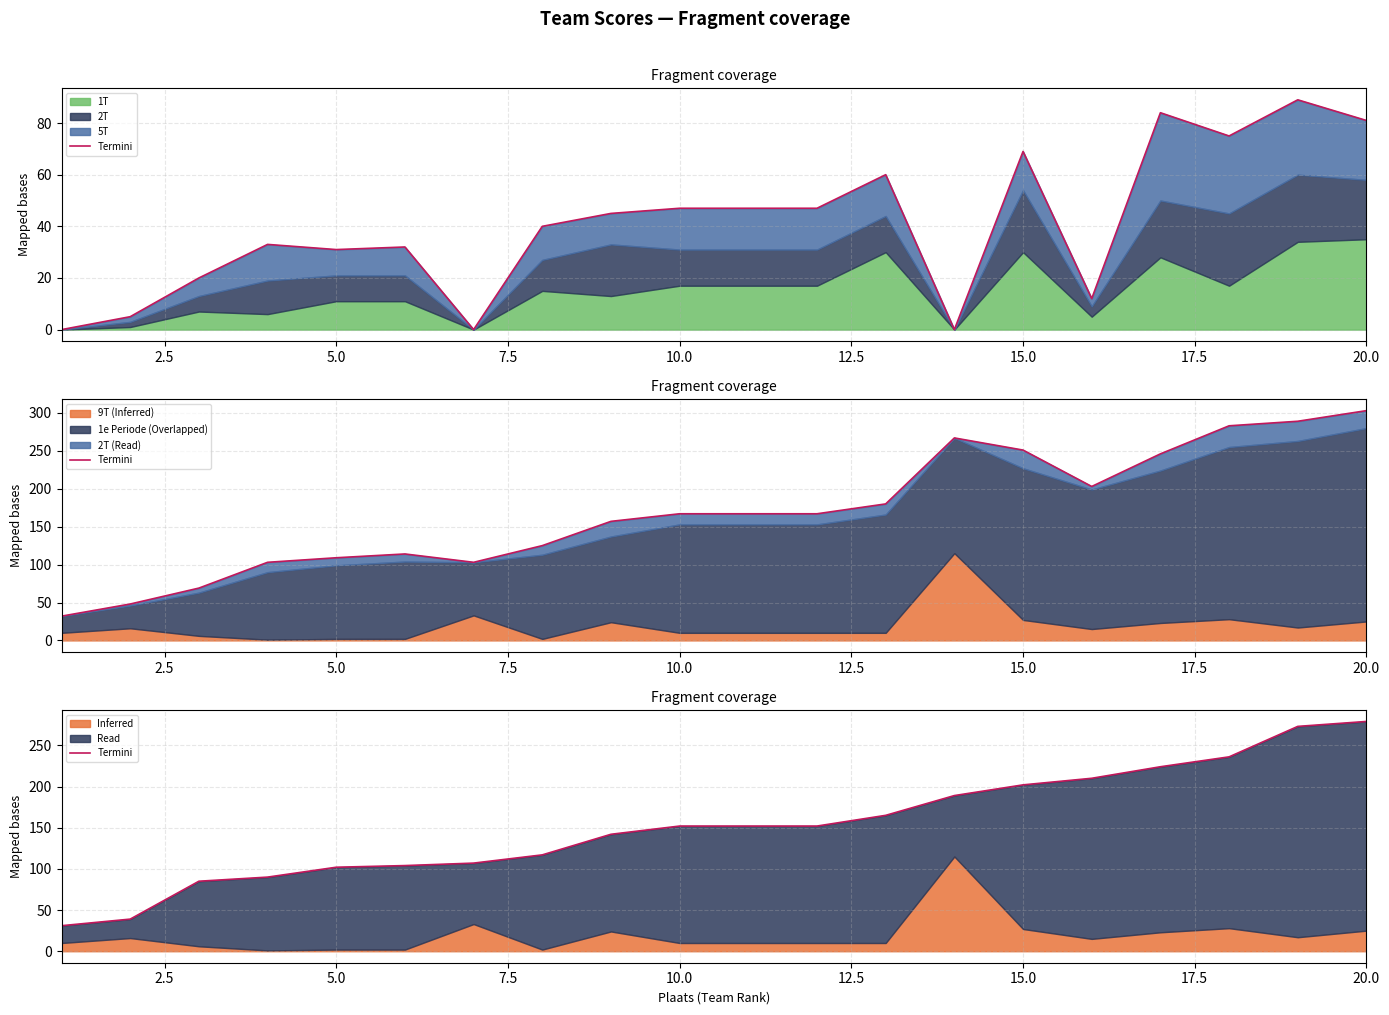

Where is the data nearest to the value 155?

10.0